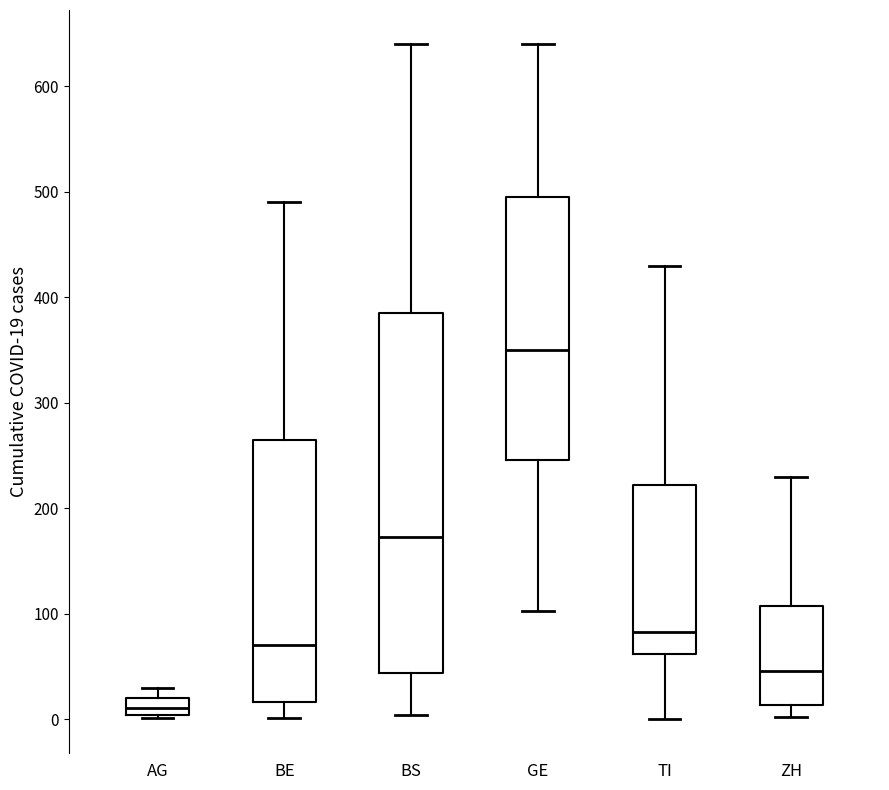

Where does the lower whisker of the box for BS end on the y-axis? The values are not printed on the chart, so give them approximately, as read against the axis.

0